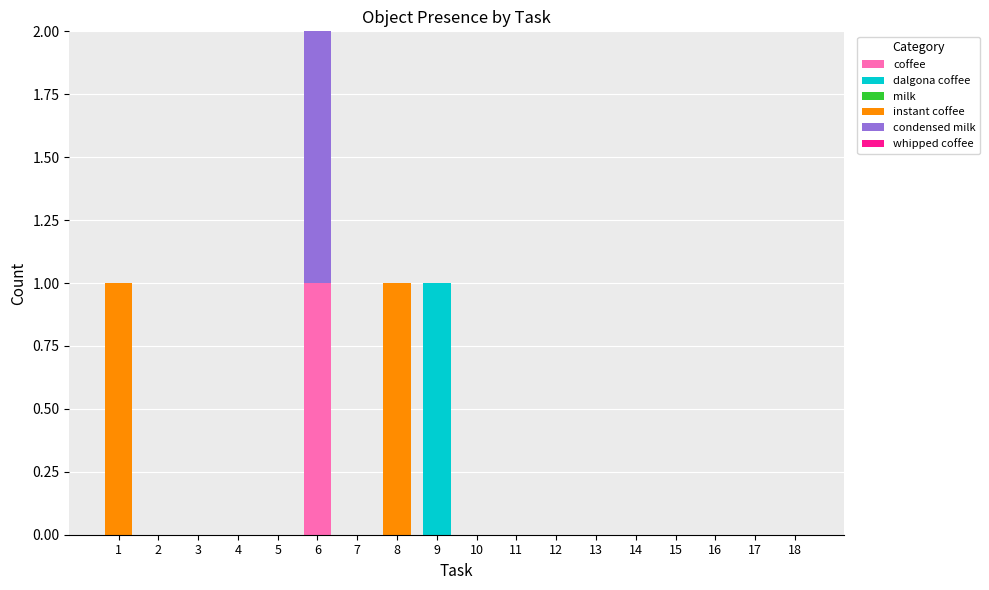

At which category is the sum across all series the highest?

6